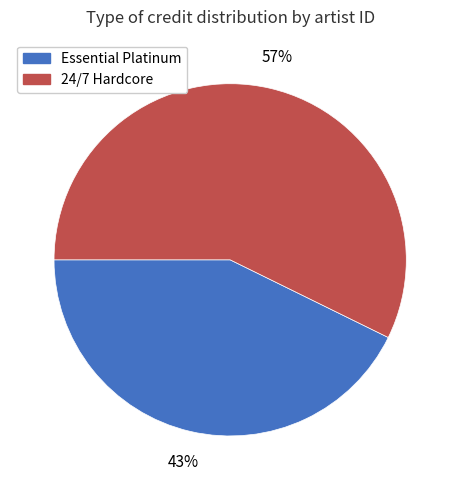

Combined, do Essential Platinum and 24/7 Hardcore account for over 50%?

Yes